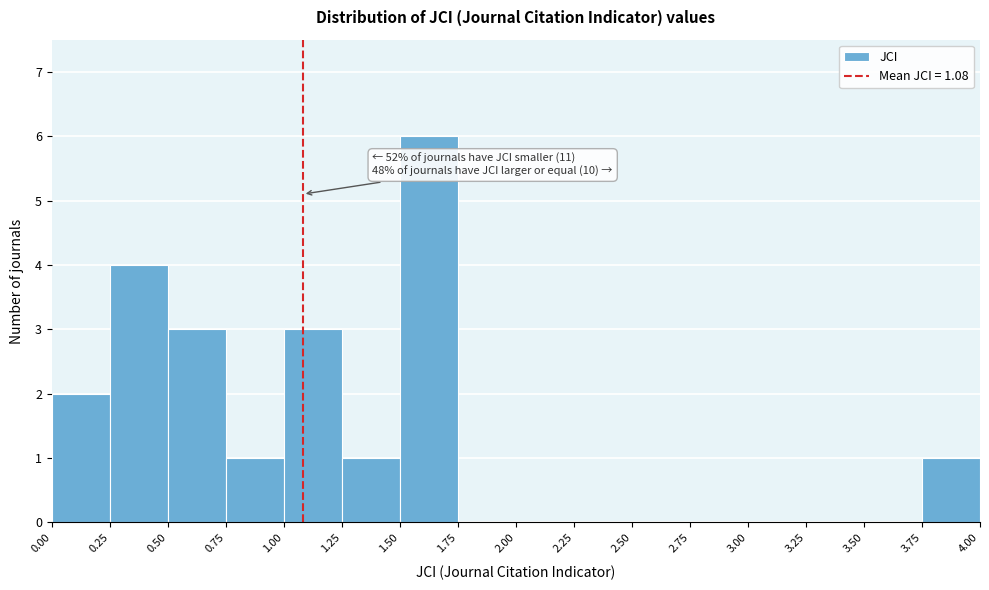

Over which range of the x-axis is the bar tallest?

1.50 to 1.75